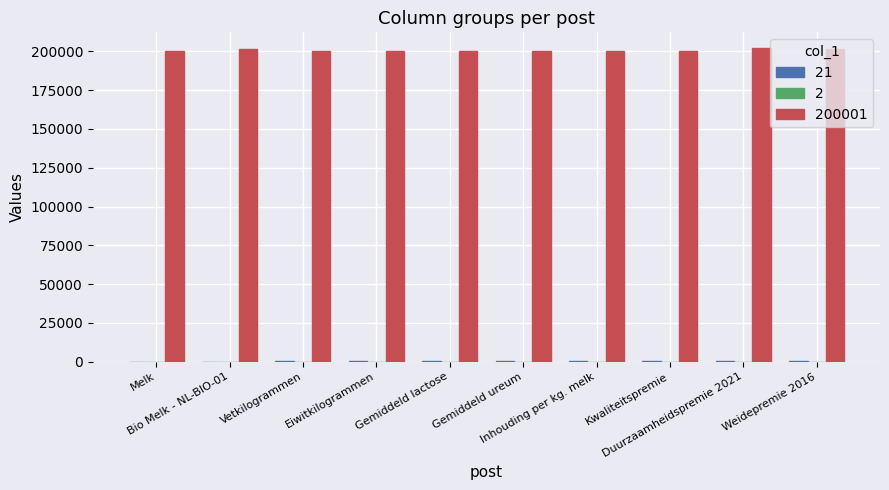

Count the number of data series in this chart.

3